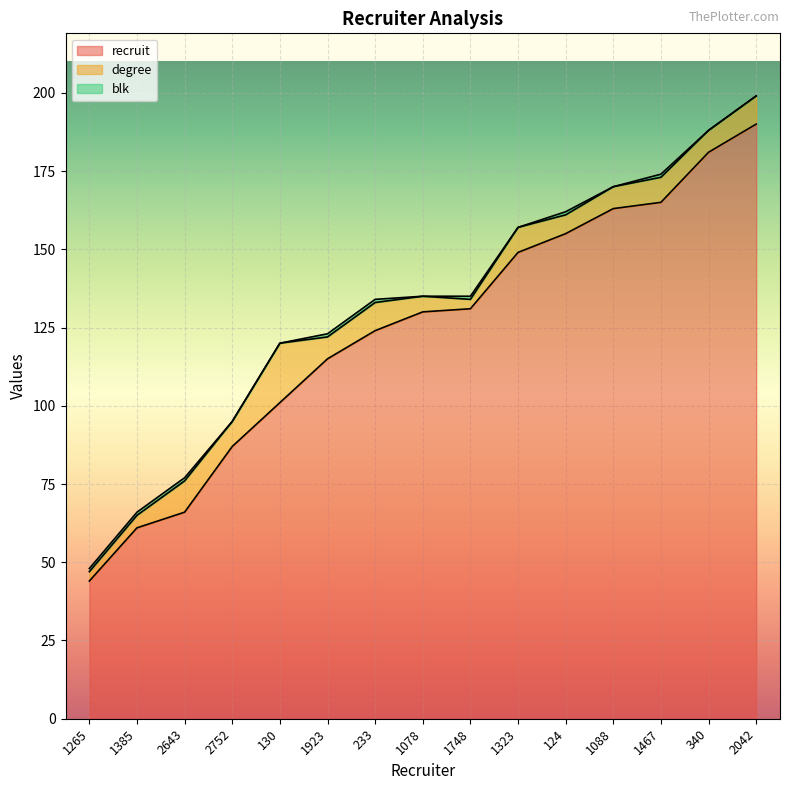

True or false: degree and blk intersect in this chart.

False